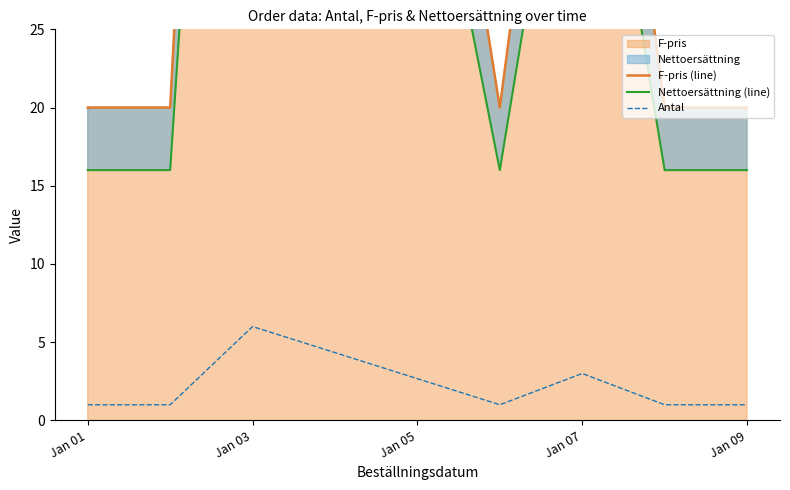

In F-pris (line), how many points are lower than both neighbors (excluding endpoints)?

1